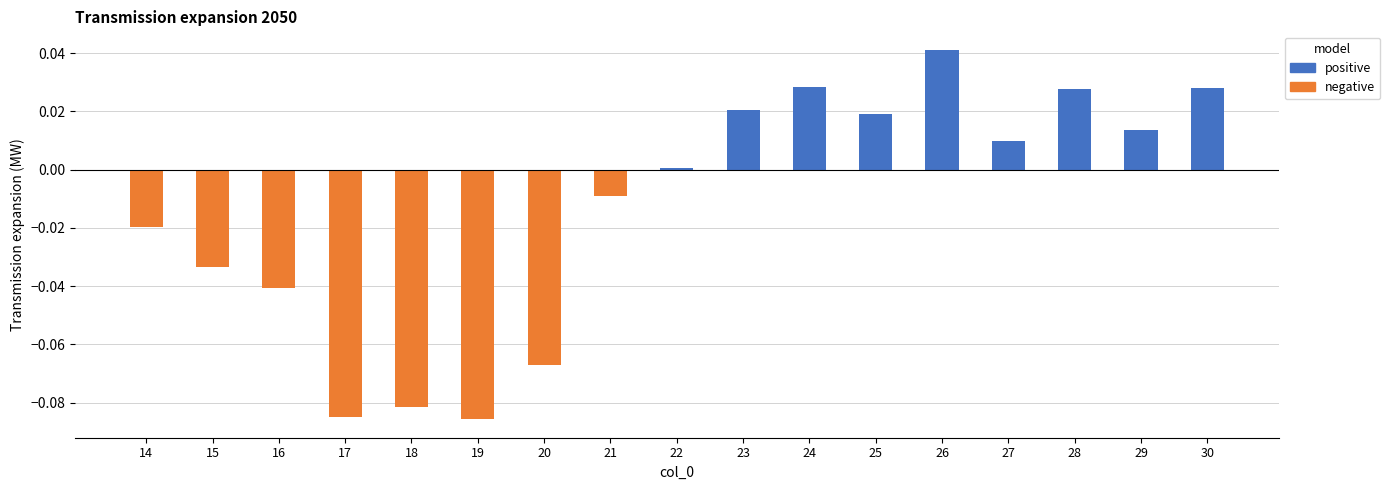

The chart shows a value of -0.0 at 21. True or false?

True